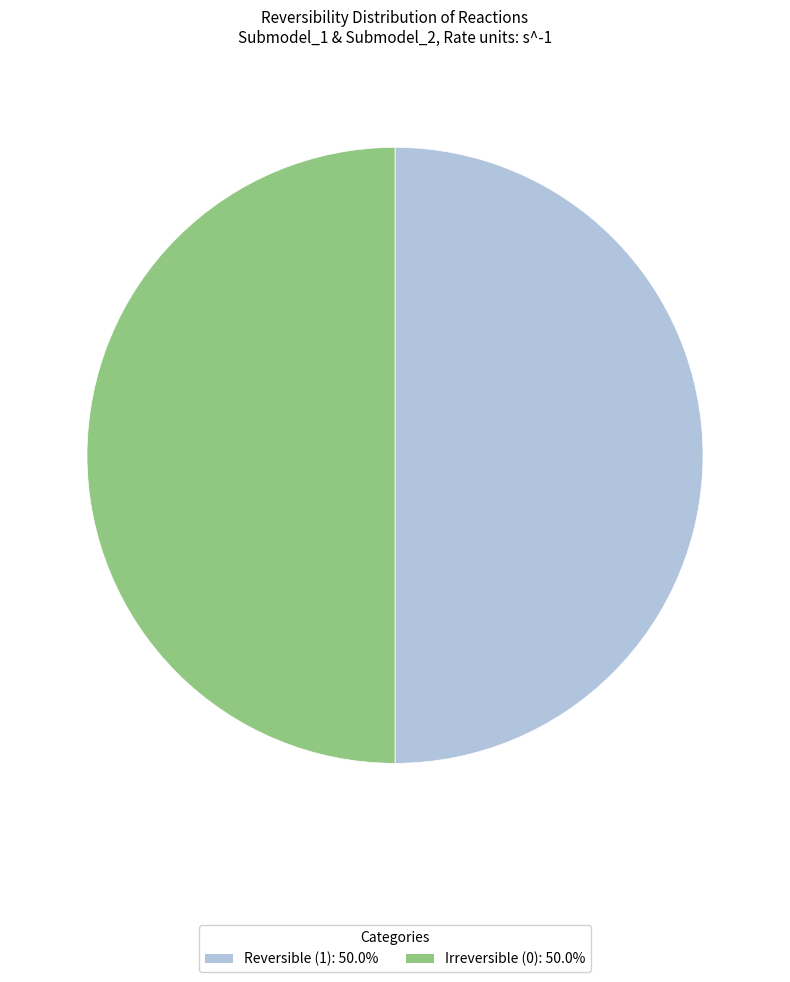

How many slices are in this pie chart?

2